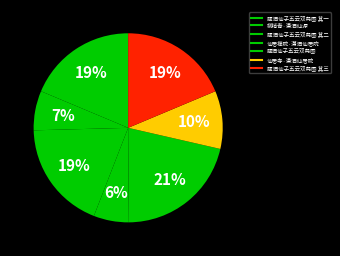

How many slices are in this pie chart?

7